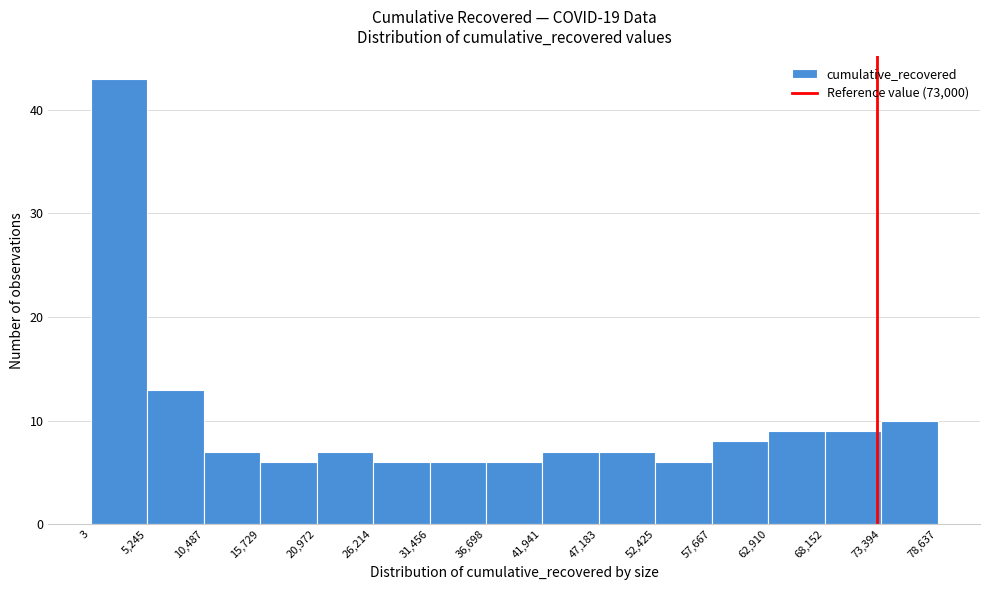

How tall is the bar that spans 10,487 to 15,729 on the x-axis? The values are not printed on the chart, so give them approximately, as read against the axis.

7